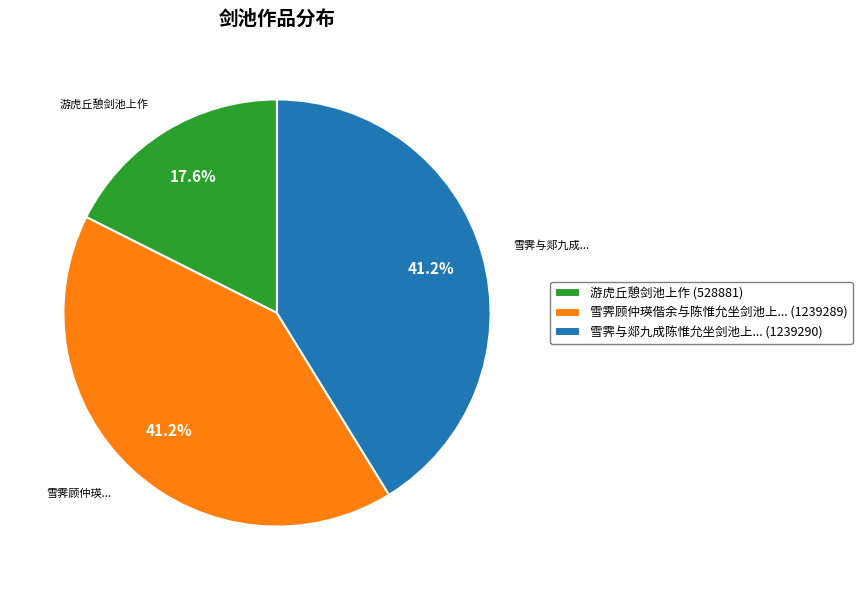

Between 雪霁顾仲瑛偕余与陈惟允坐剑池上... (1239289) and 游虎丘憩剑池上作 (528881), which is larger?

雪霁顾仲瑛偕余与陈惟允坐剑池上... (1239289)